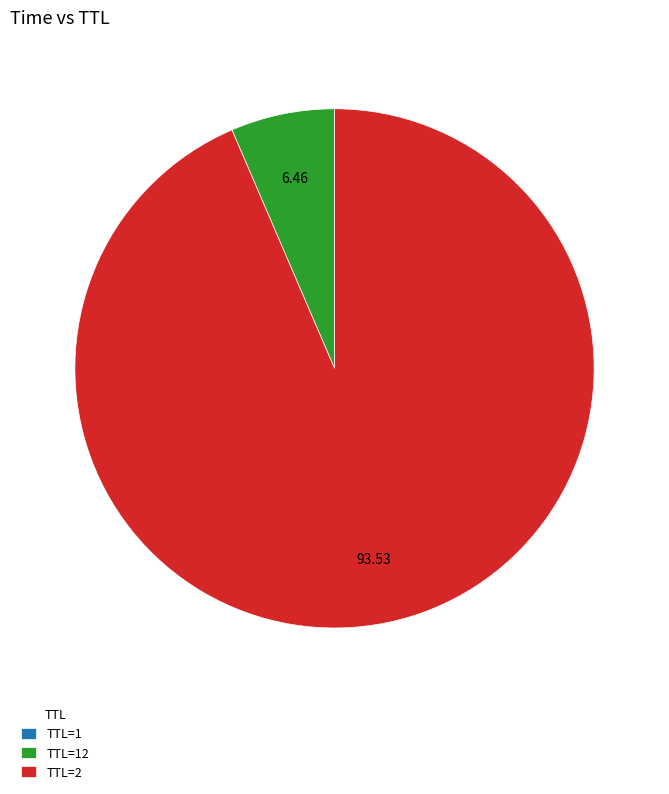

What is the majority slice?

TTL=2